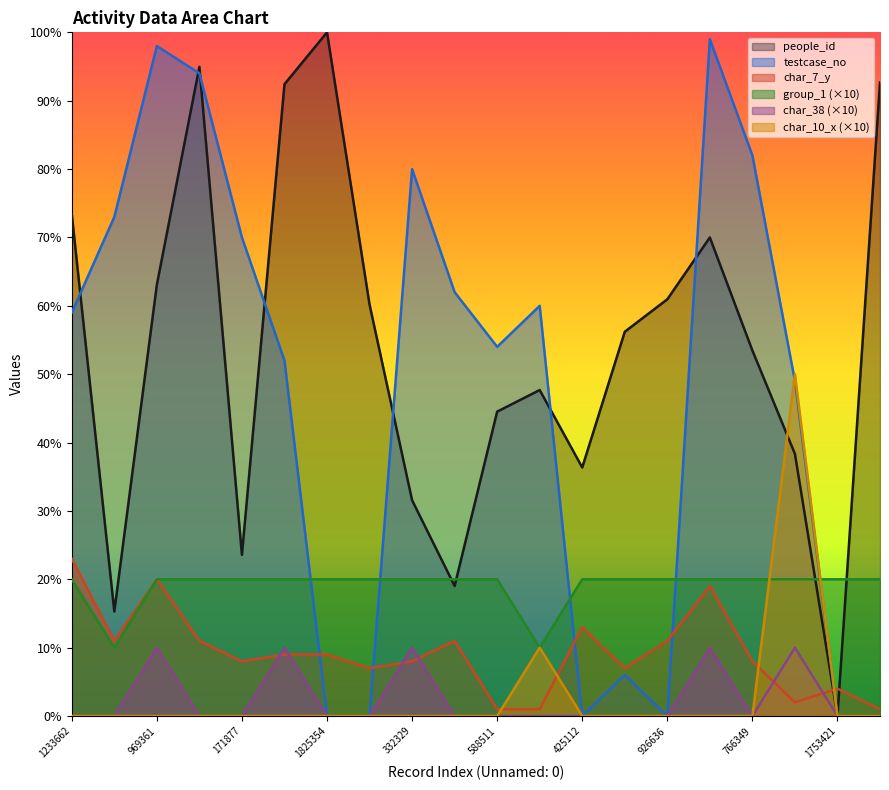

How many data points in char_38 are above 0?

5